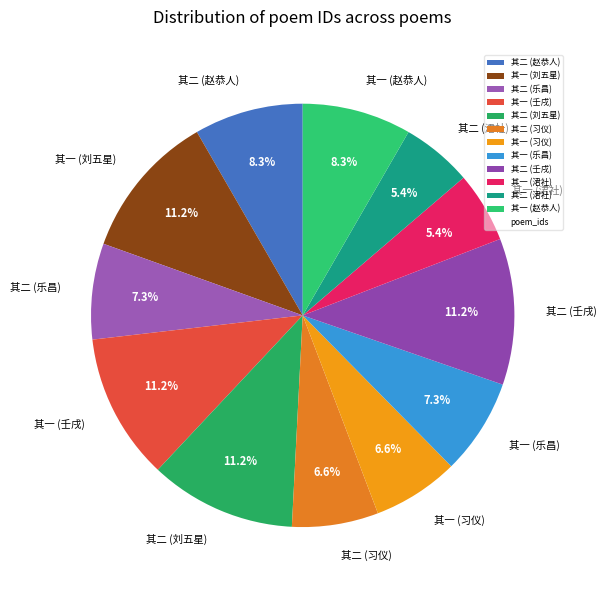

Is there any slice that represents more than half of the pie?

No